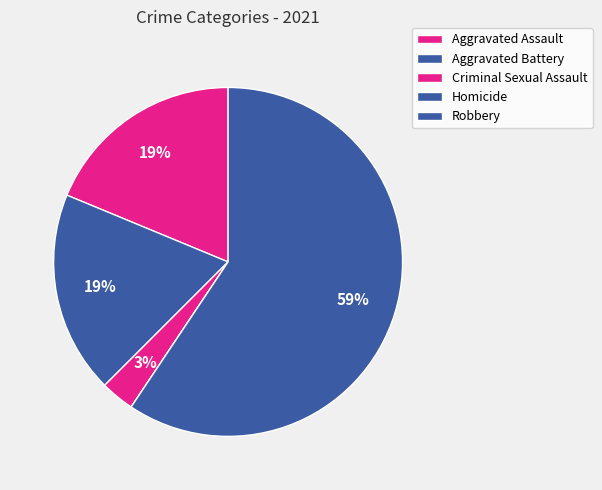

True or false: Aggravated Battery accounts for 19% of the total.

True